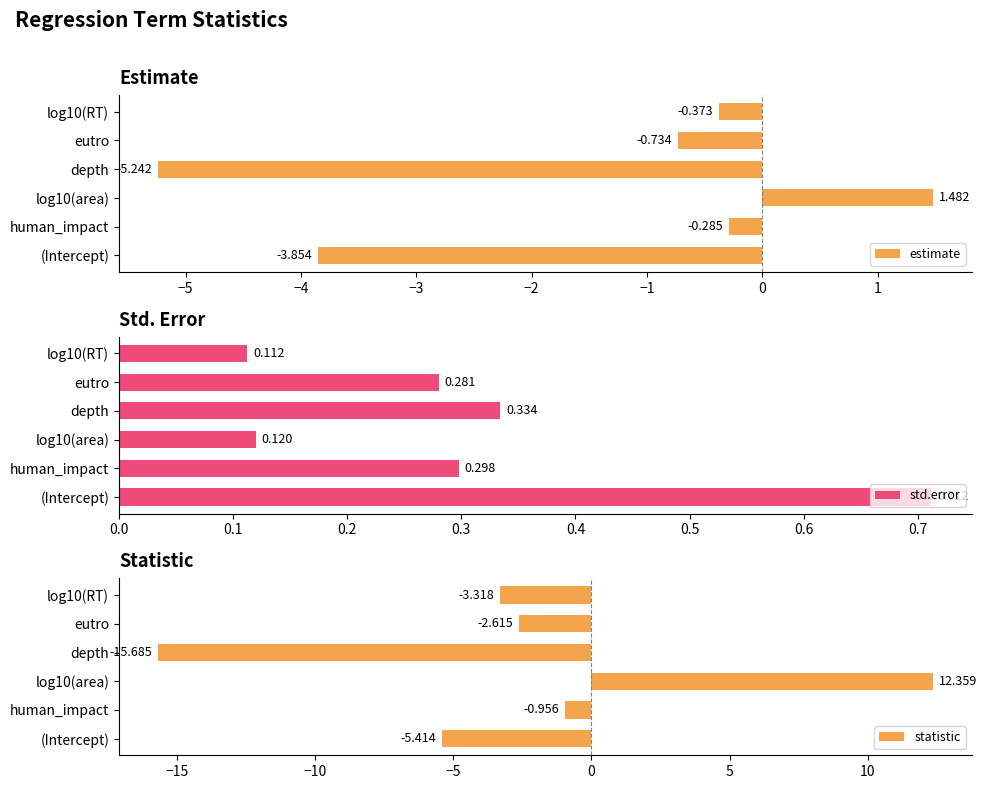

List the labels in order of statistic value, largest first.

log10(area), human_impact, eutro, log10(RT), (Intercept), depth